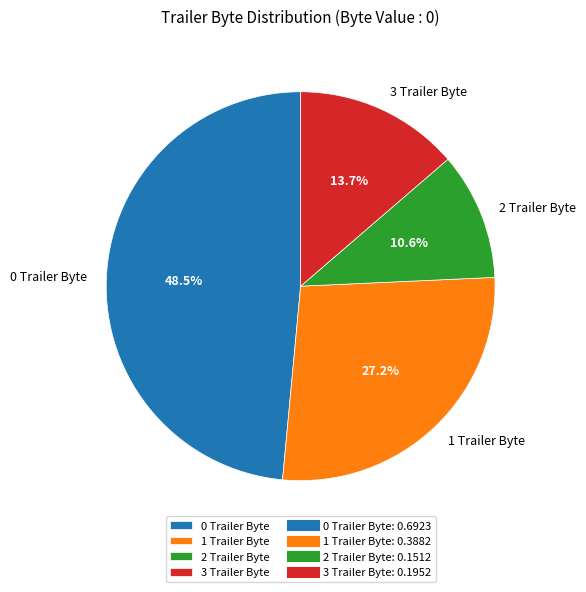

What percentage is the 2 Trailer Byte slice, to the nearest percent?

11%